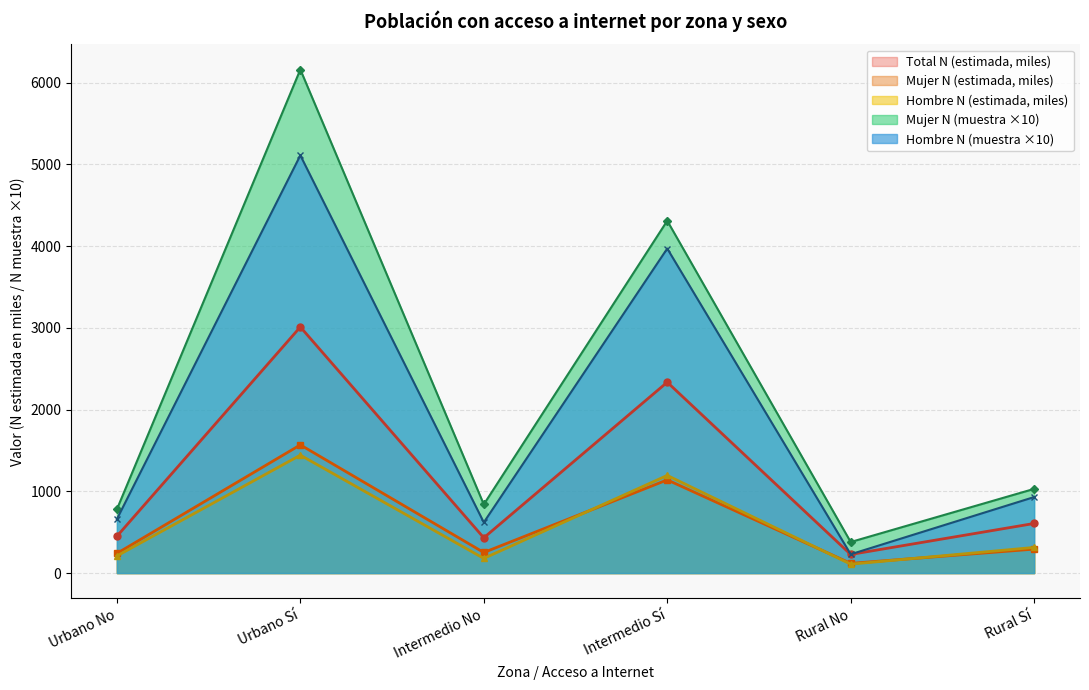

Which series has the largest range (max minus min)?

Mujer N (muestra ×10)